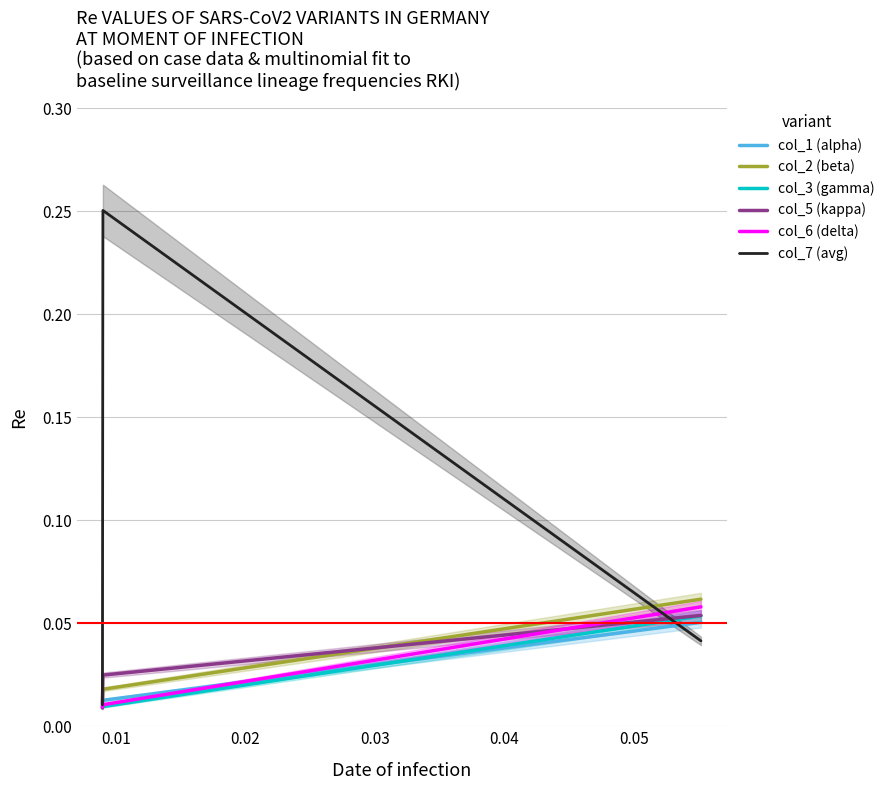

Which series has the widest spread of values?

col_7 (avg)